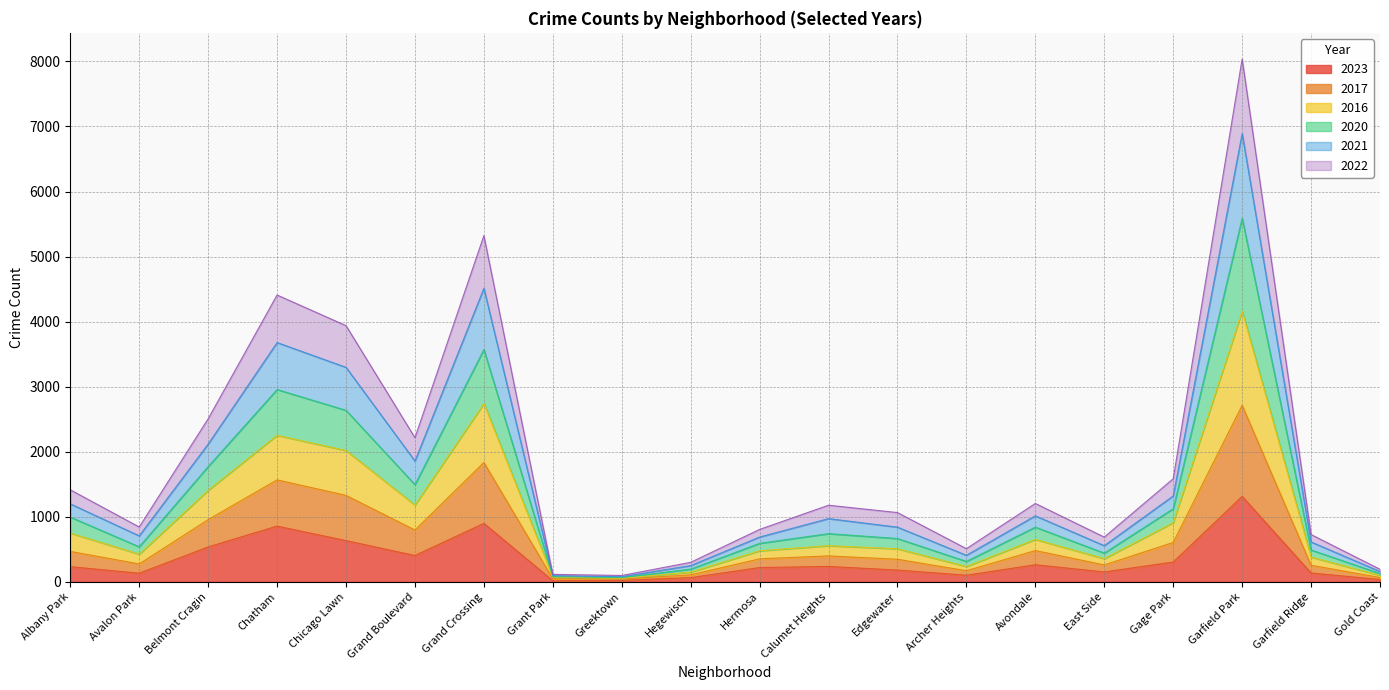

What is the highest value of the 2023 series?

1313